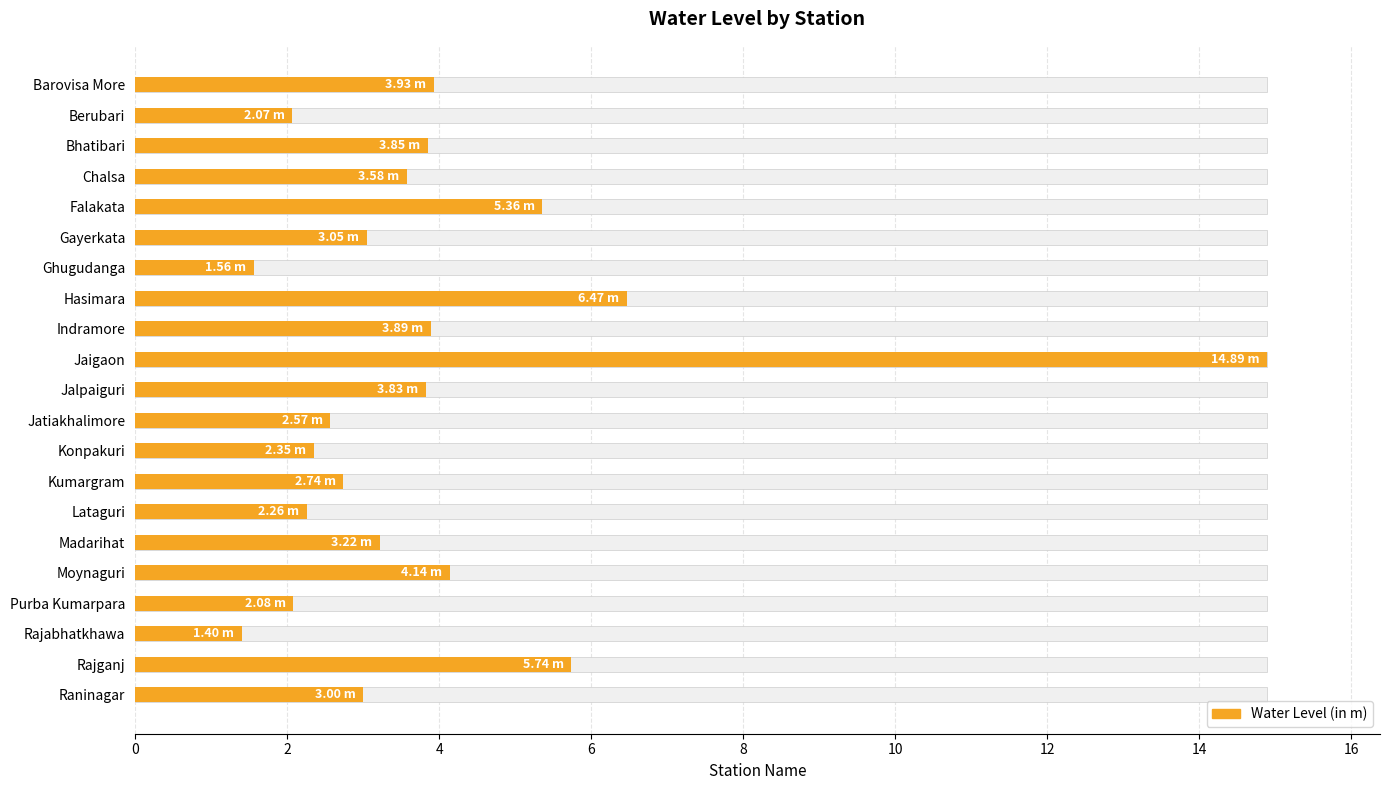

What is the difference between the maximum and minimum values?

13.5